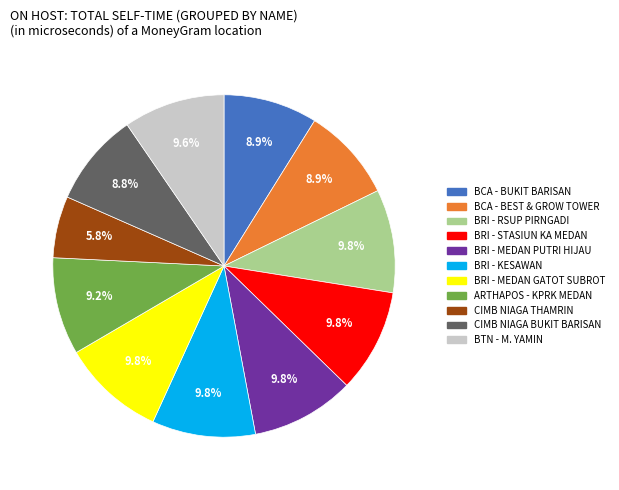

To the nearest percent, what percentage of the pie is BRI - KESAWAN?

10%